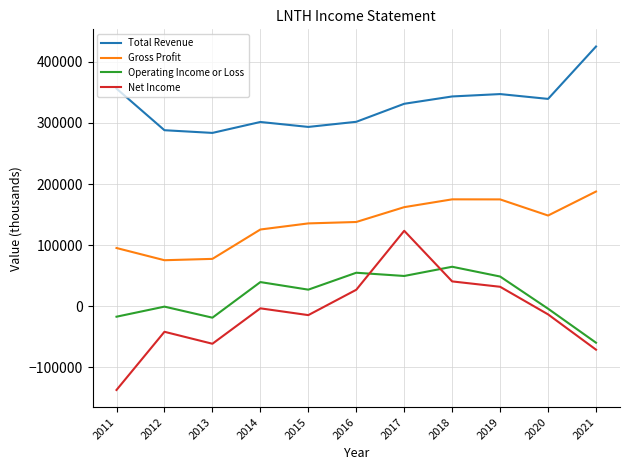

Which series has the largest total across all categories?

Total Revenue